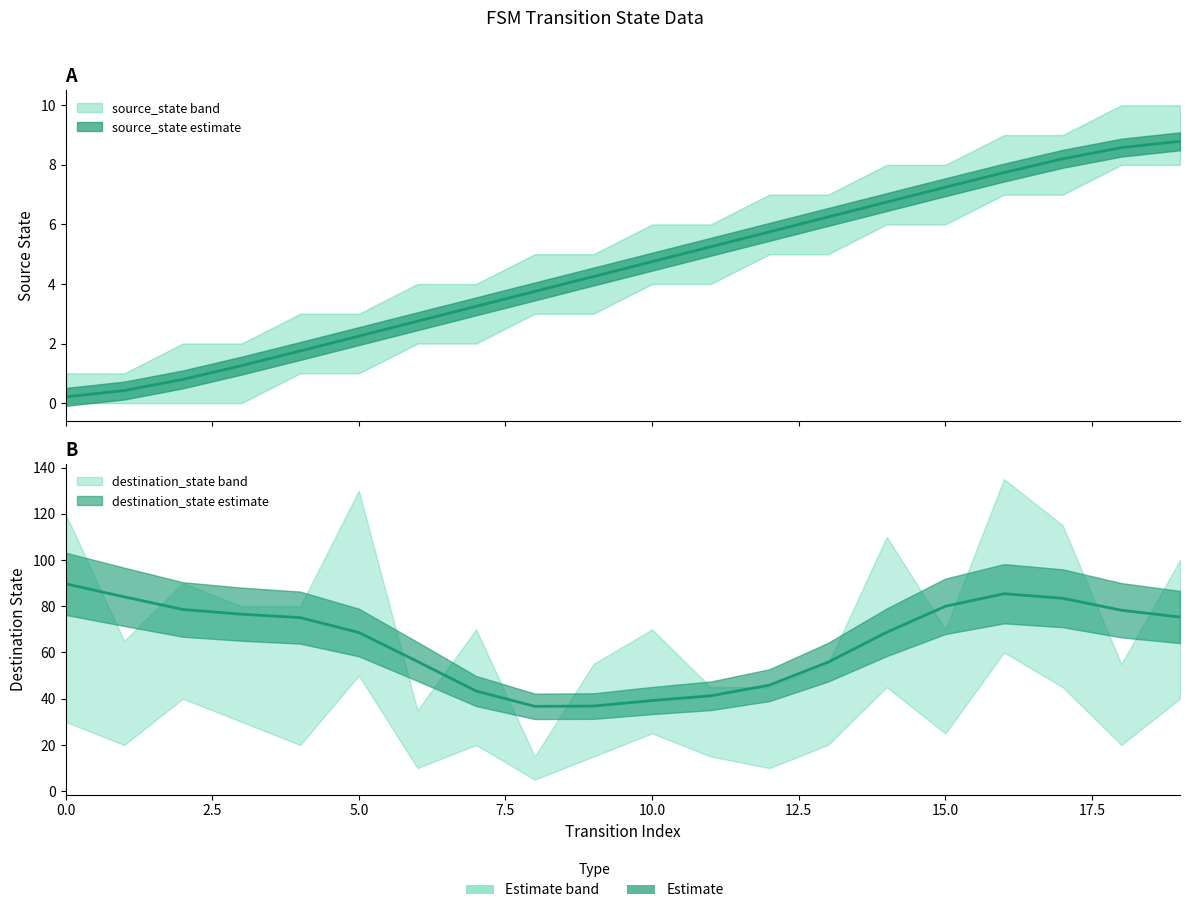

What is the average value?

4.5